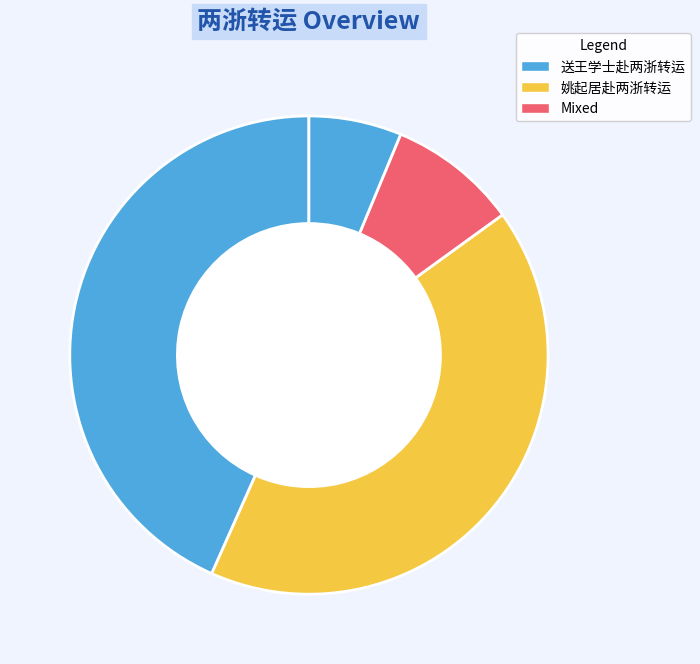

How many segments does this pie chart have?

4